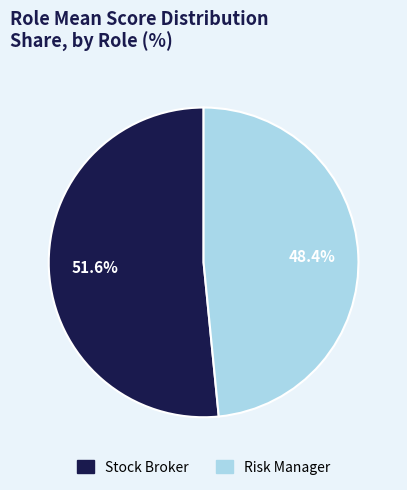

What is the majority slice?

Stock Broker